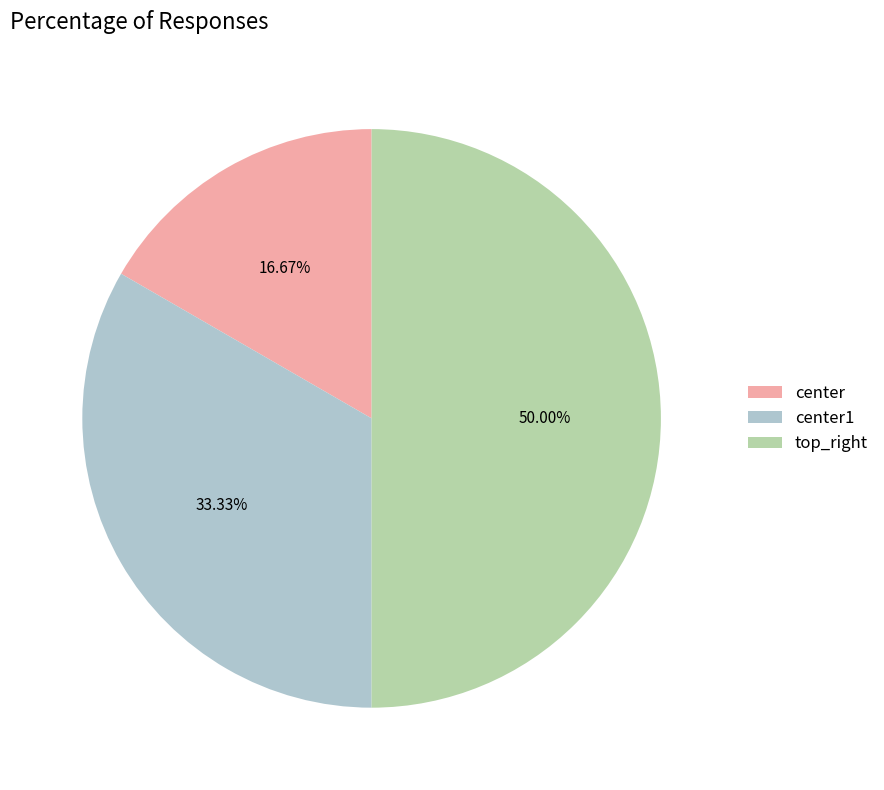

Rank the categories by value from highest to lowest.

top_right, center1, center